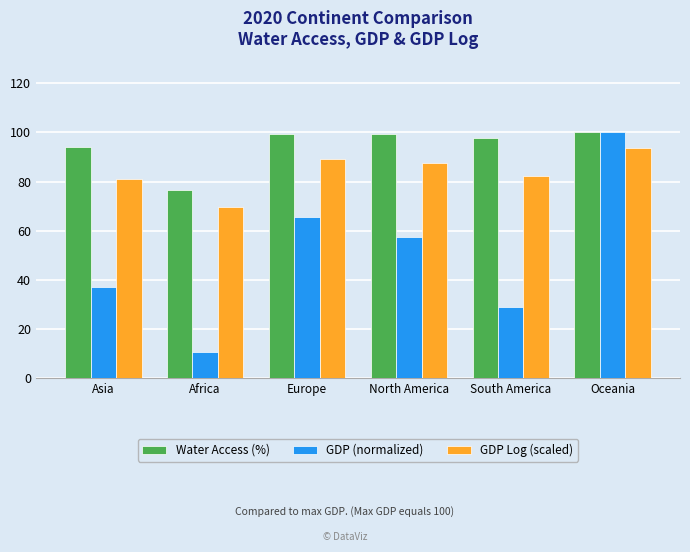

What is the average value of the Water Access (%) series?

94.5